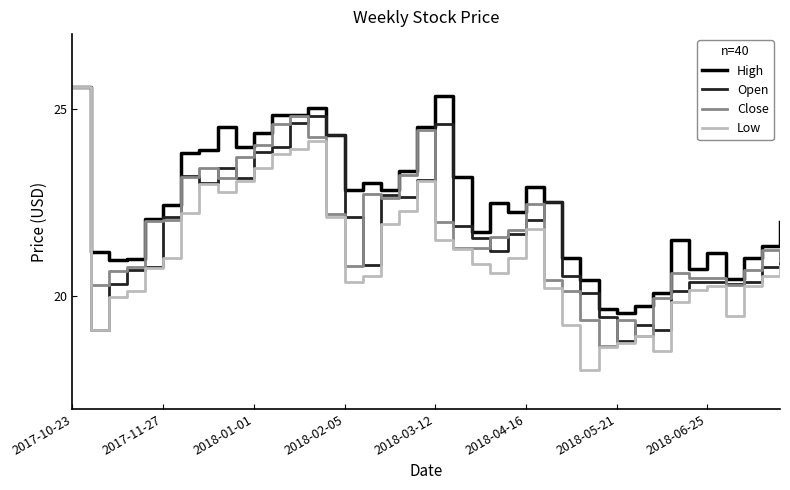

Which series has the widest spread of values?

Low